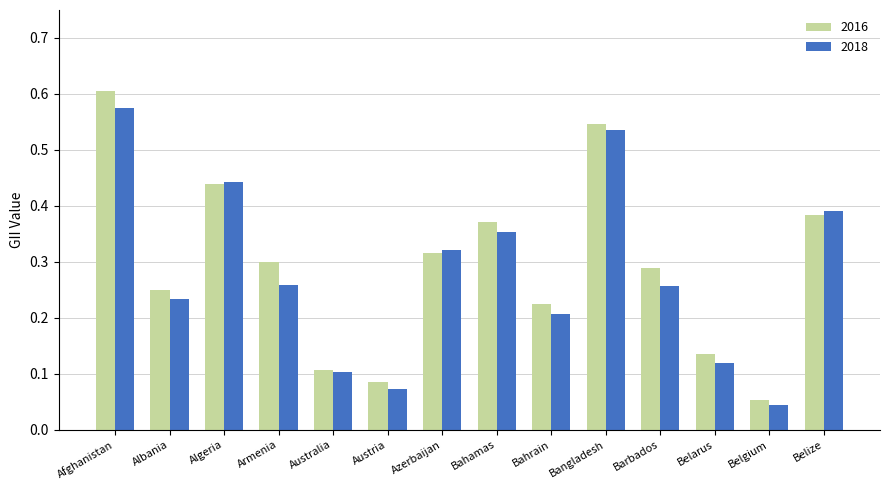

List the series in order of their peak value, highest first.

2016, 2018